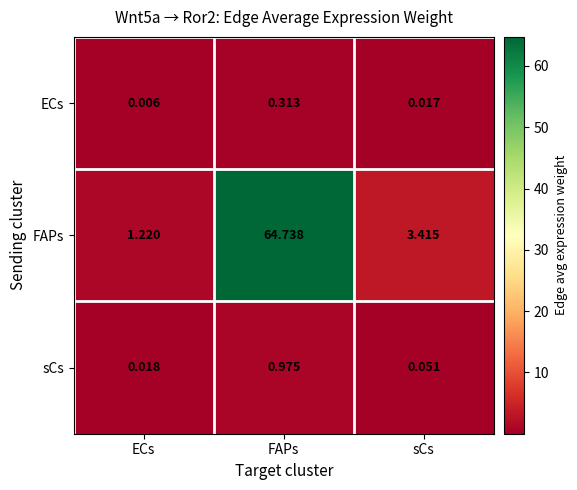

At which category does the chart reach its minimum across all series?

ECs